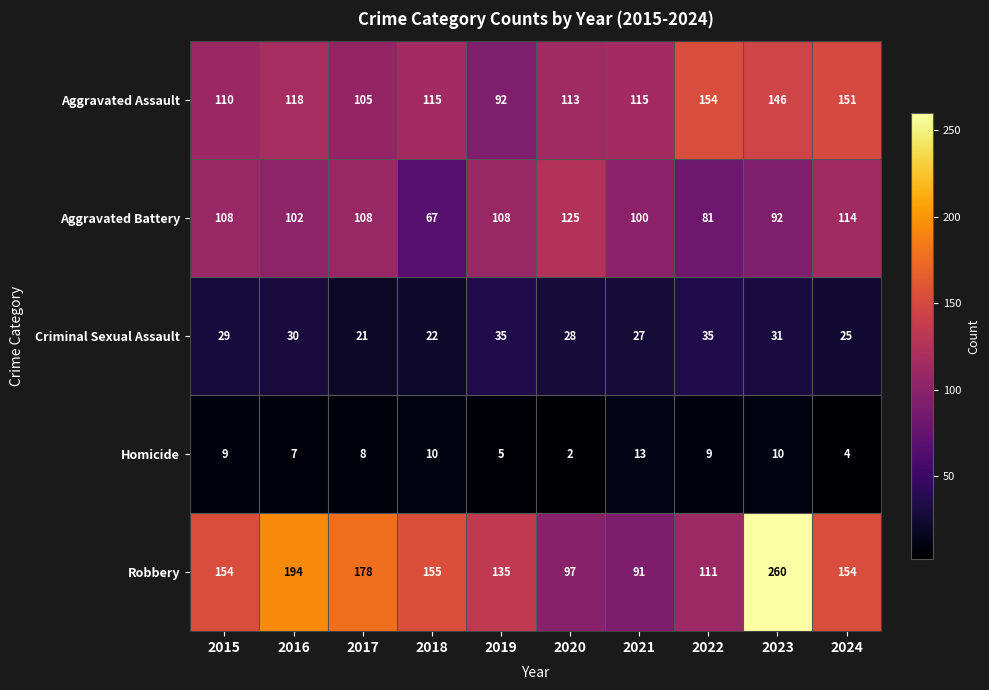

The value of Robbery at 2022 is 111. True or false?

True